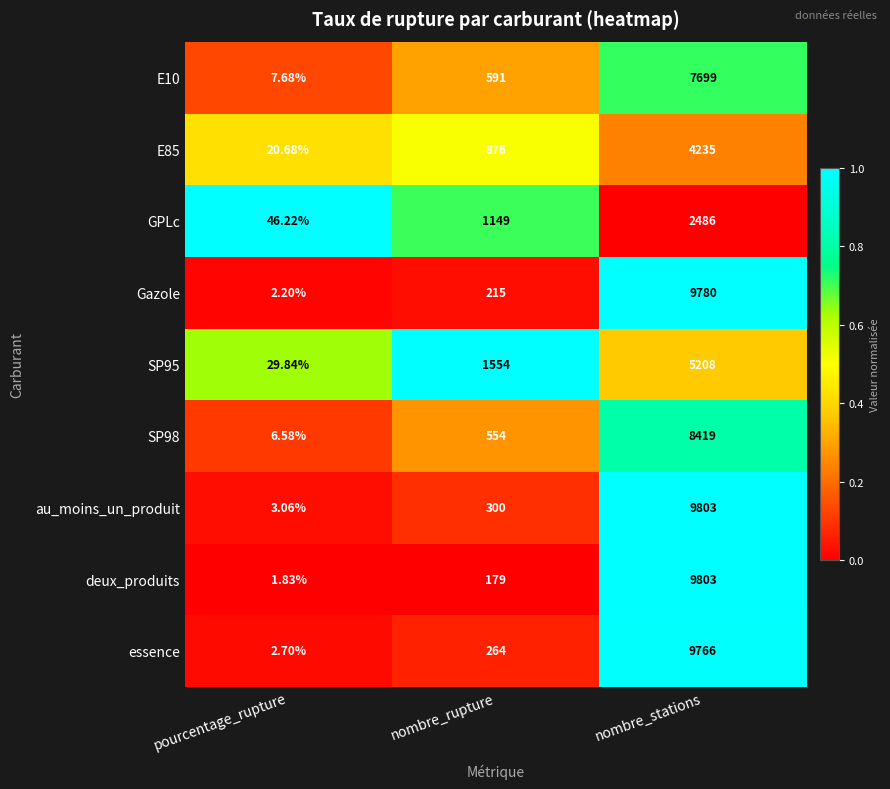

Which series changed the most between pourcentage_rupture and nombre_stations?

deux_produits